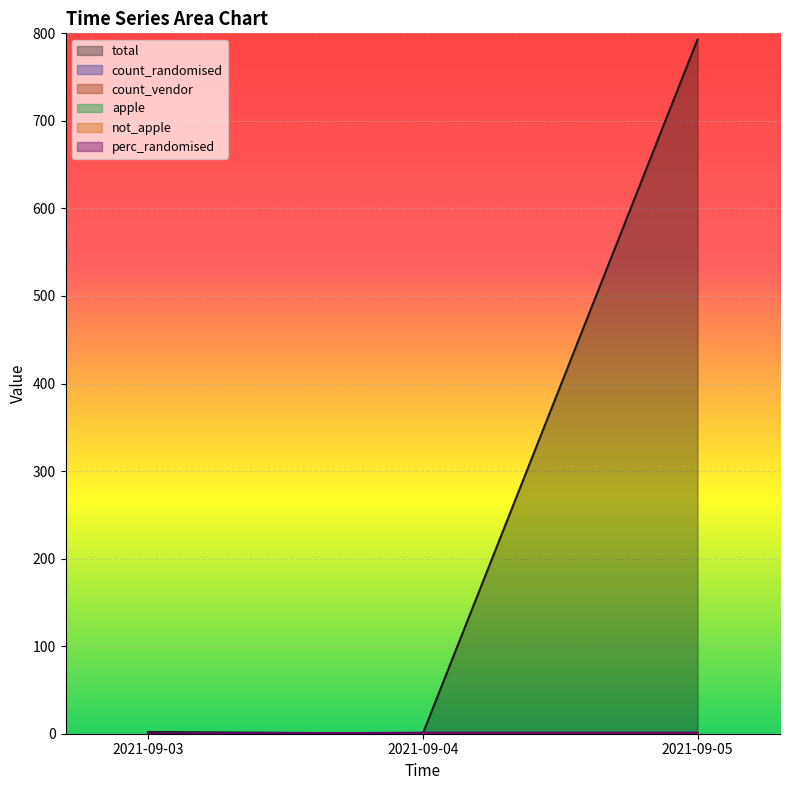

True or false: total has a value of 0 at 2021-09-04.

True